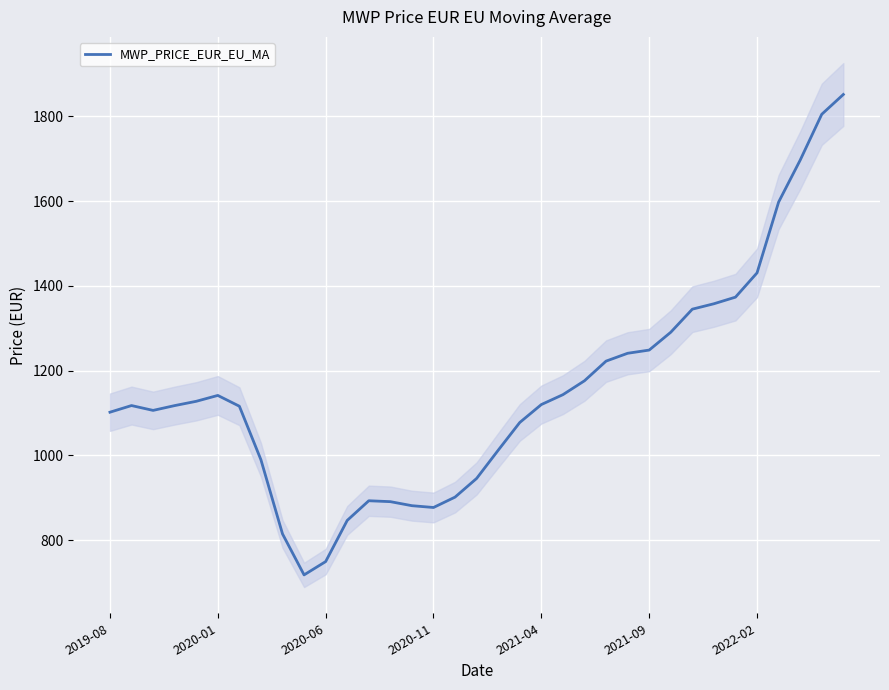

What is the maximum value for MWP_PRICE_EUR_EU_MA?

1851.7